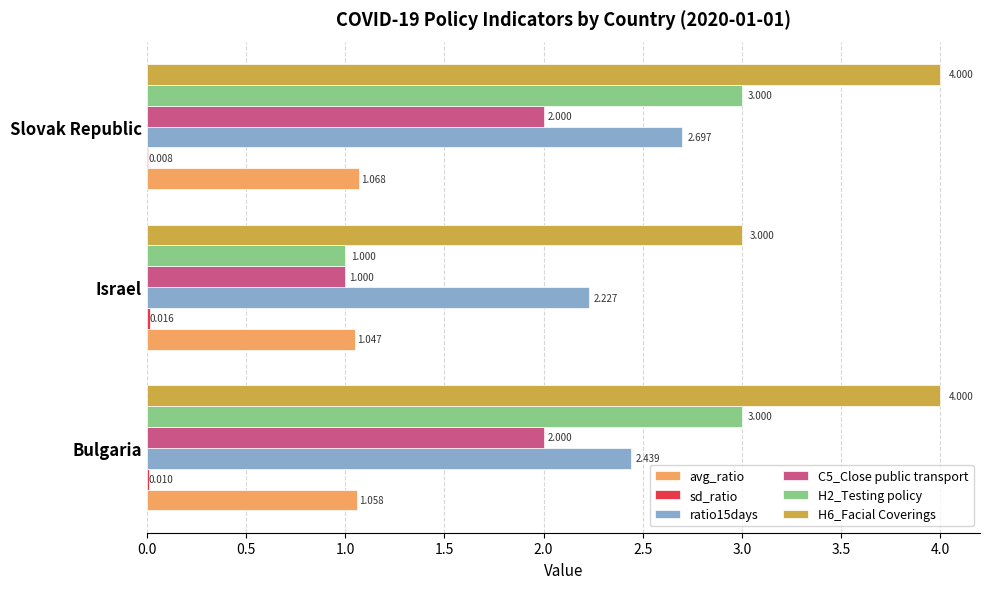

Where is C5_Close public transport nearest to the value 1?

Israel